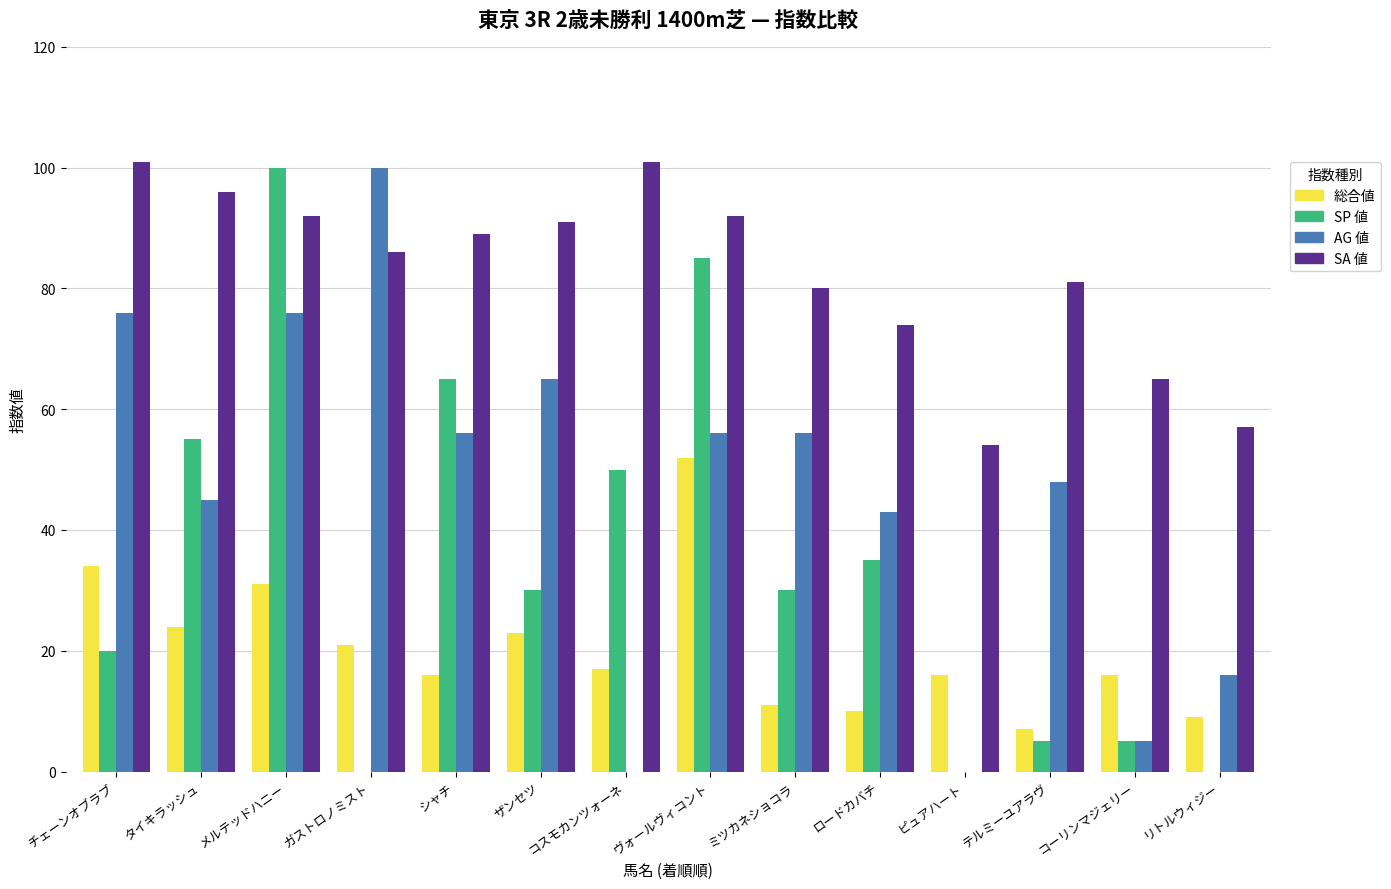

What is the highest value of the SA 値 series?

101